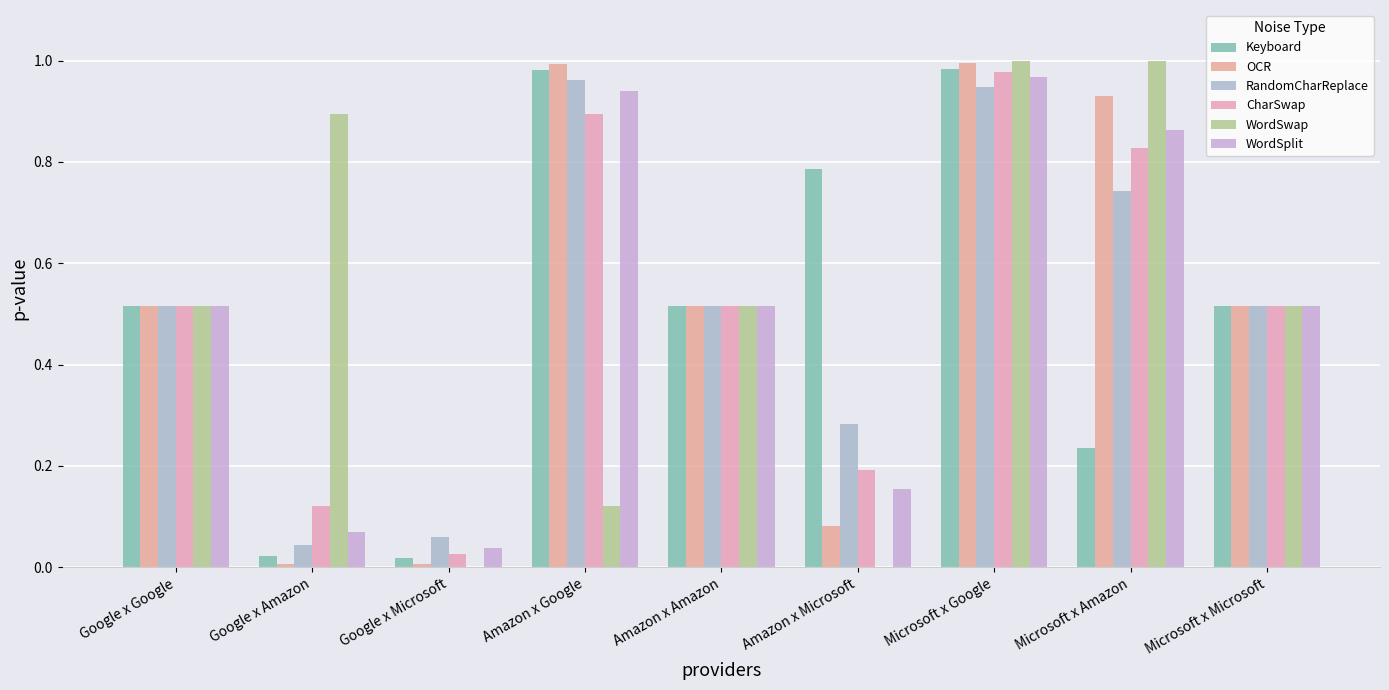

Is the value of OCR at Microsoft x Google greater than the value of RandomCharReplace at Microsoft x Amazon?

Yes